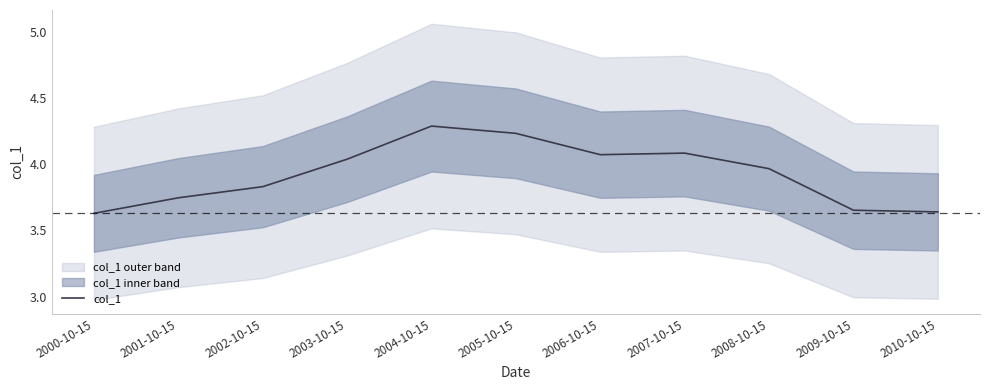

True or false: the data shows 4.1 at 2006-10-15.

True